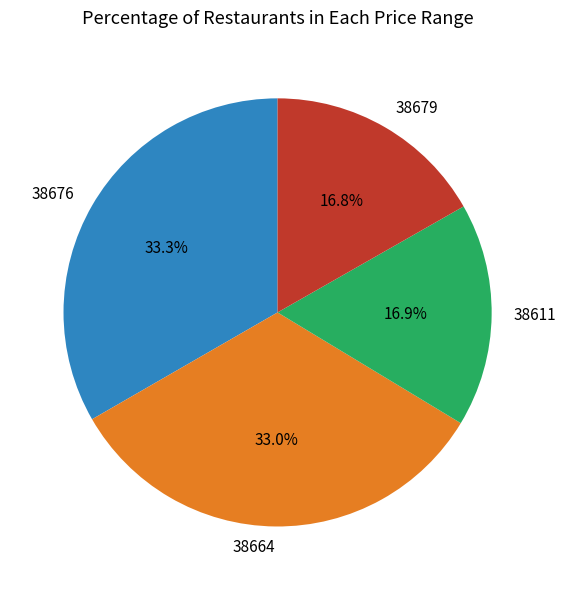

To the nearest percent, what is the average slice percentage?

25%